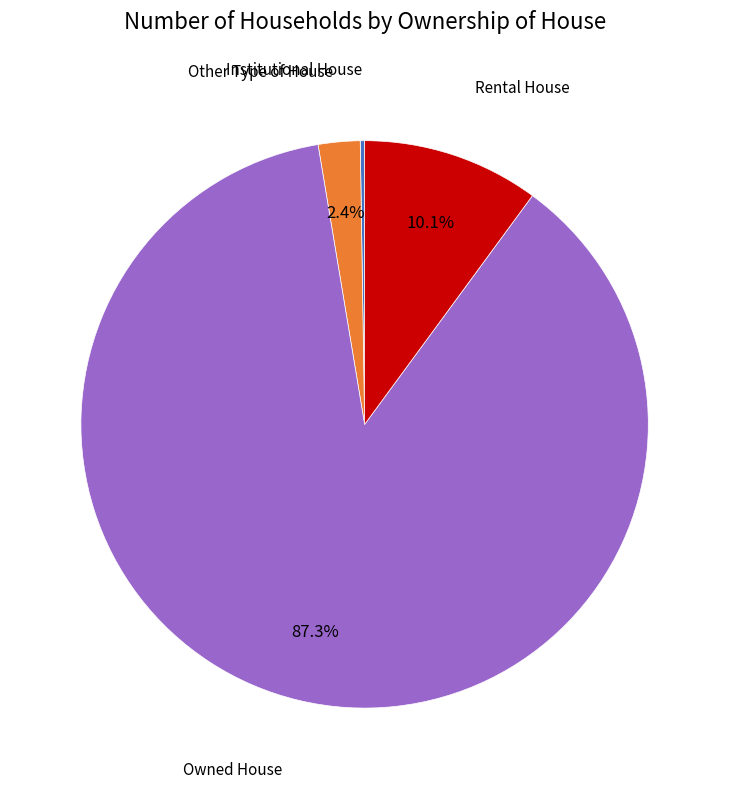

Does any single category account for the majority?

Yes